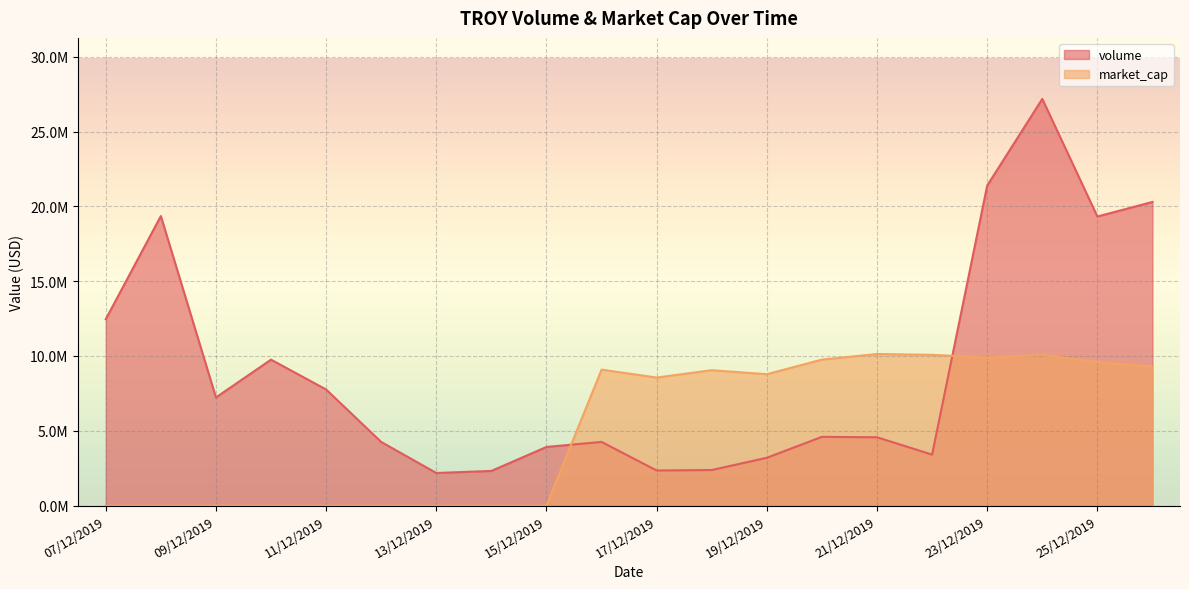

Reading left to right, extract all data points from this chart.

volume: 12459985.1	19351557.1	7229707.7	9755528.3	7762269.9	4255357.9	2182531.7	2319628.7	3922774.3	4258561.0	2349739.3	2380066.8	3200159.2	4598041.9	4569415.8	3410438.7	21386346.6	27178845.8	19320262.5	20292626.3
market_cap: 0.0	0.0	0.0	0.0	0.0	0.0	0.0	0.0	0.0	9089342.4	8559378.9	9051964.9	8782684.9	9760478.5	10132251.8	10078281.2	9897891.2	10067705.2	9594699.7	9292499.4